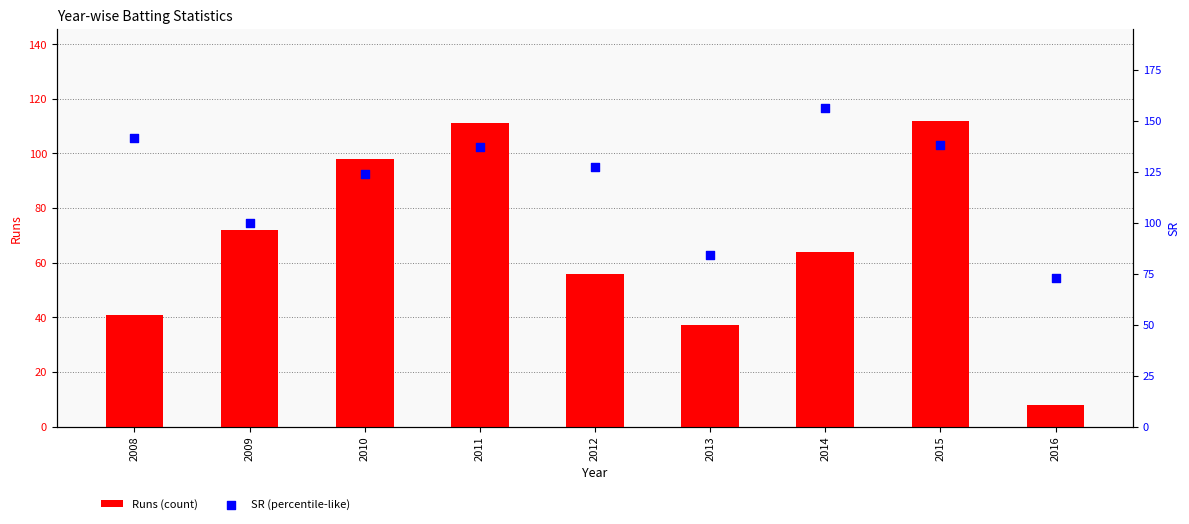

Which series has the largest Y range (max minus min)?

Runs